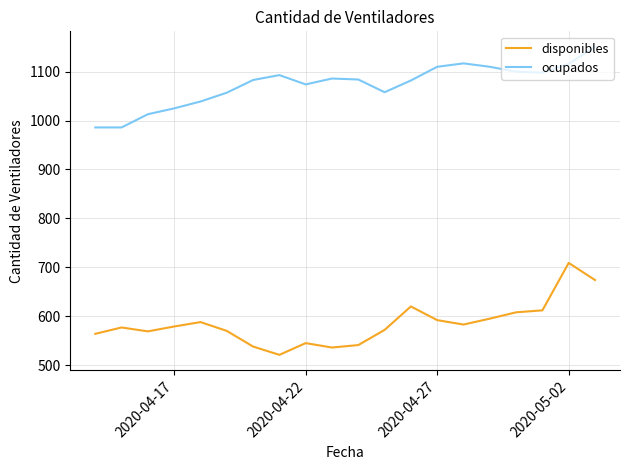

How many lines are shown in the chart?

2